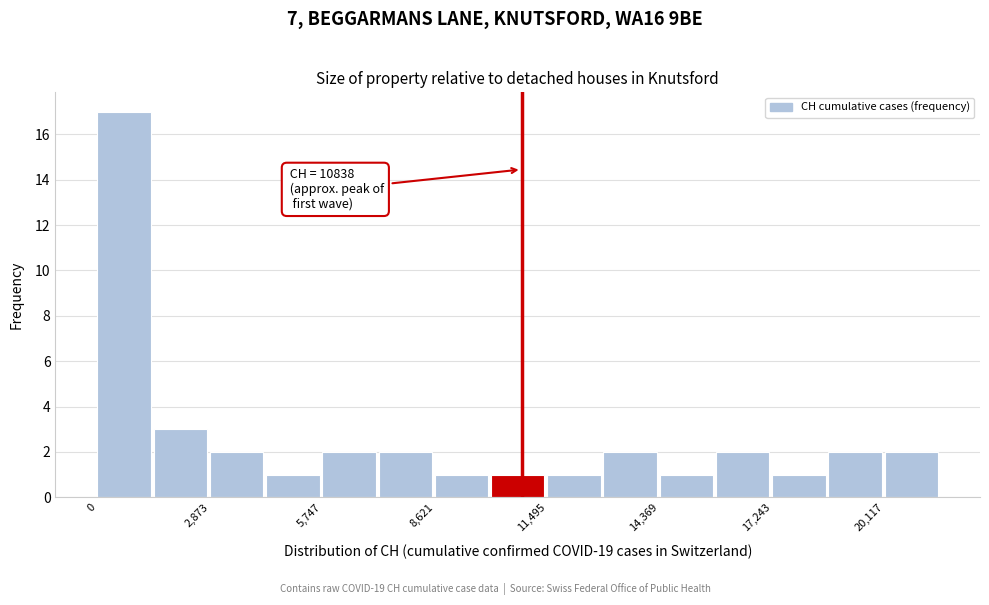

Read against the x-axis, roughly where is the centre of the tallest bar?

500